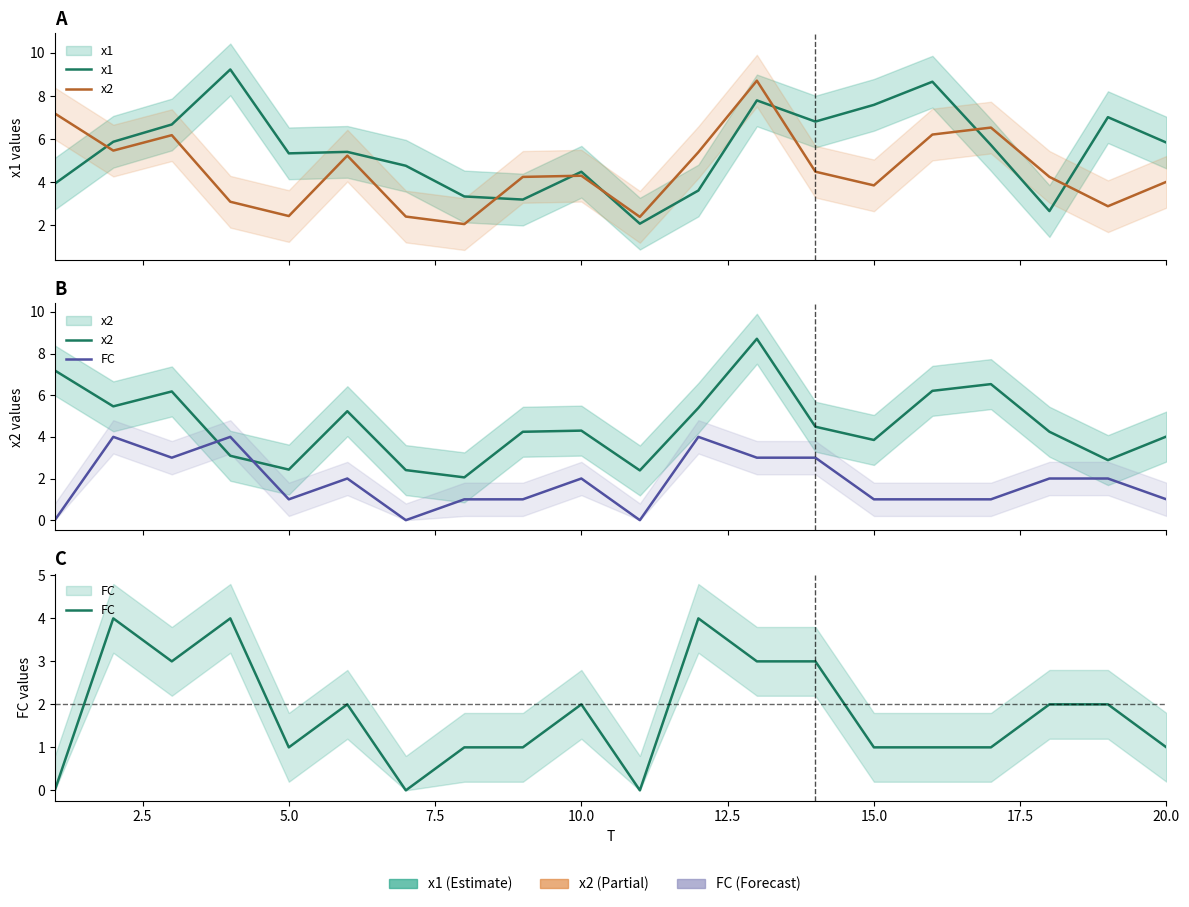

How many intersections are there between FC and x1?

2